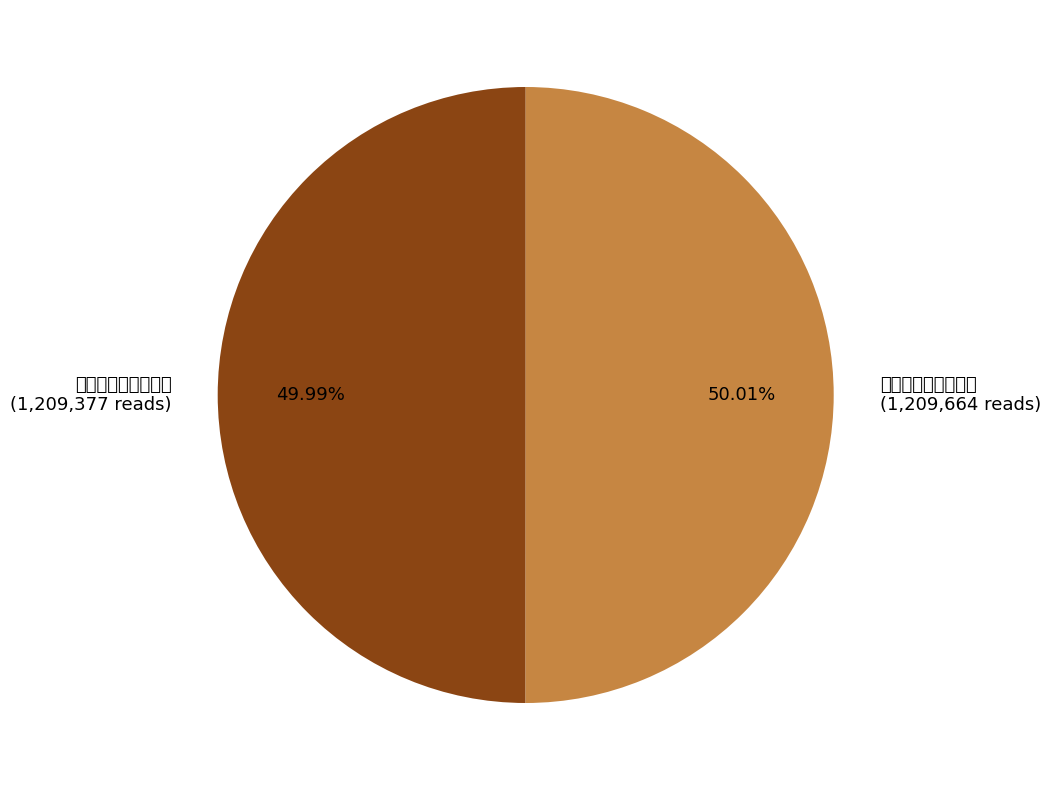

What is the smallest slice in the pie chart?

题平阳李君实吟醉轩